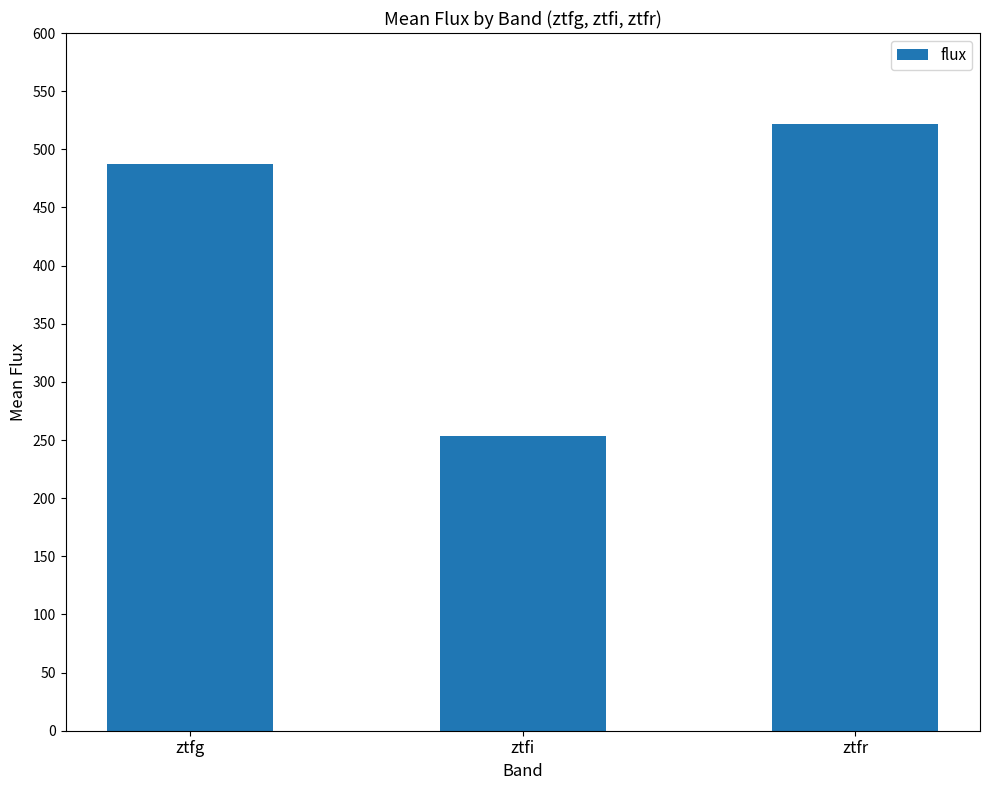

Where does the data first go above 487?

ztfg